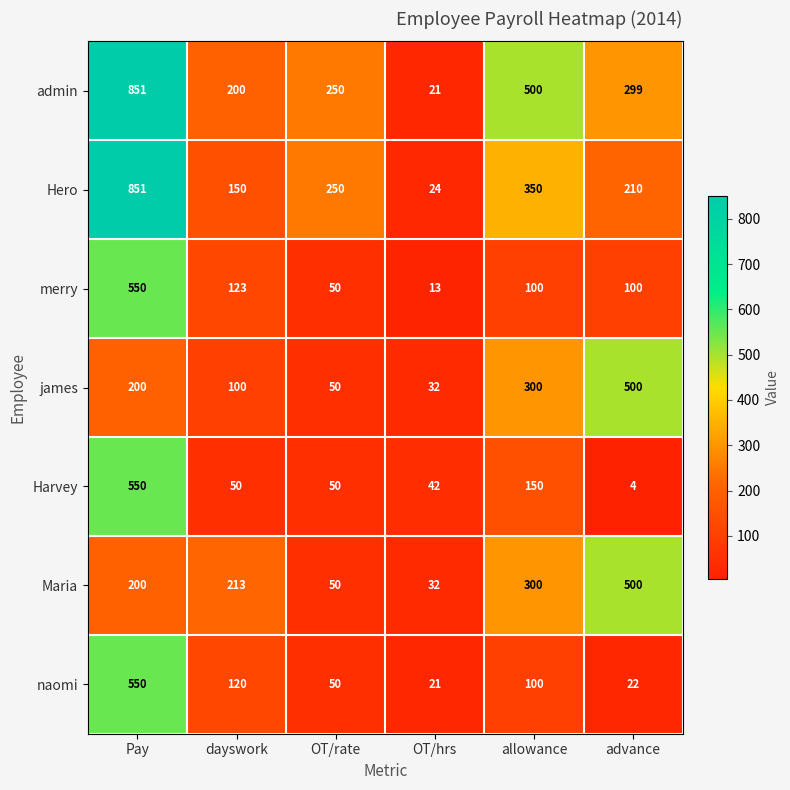

What is the approximate value of Harvey at Pay, to the nearest 50?

550